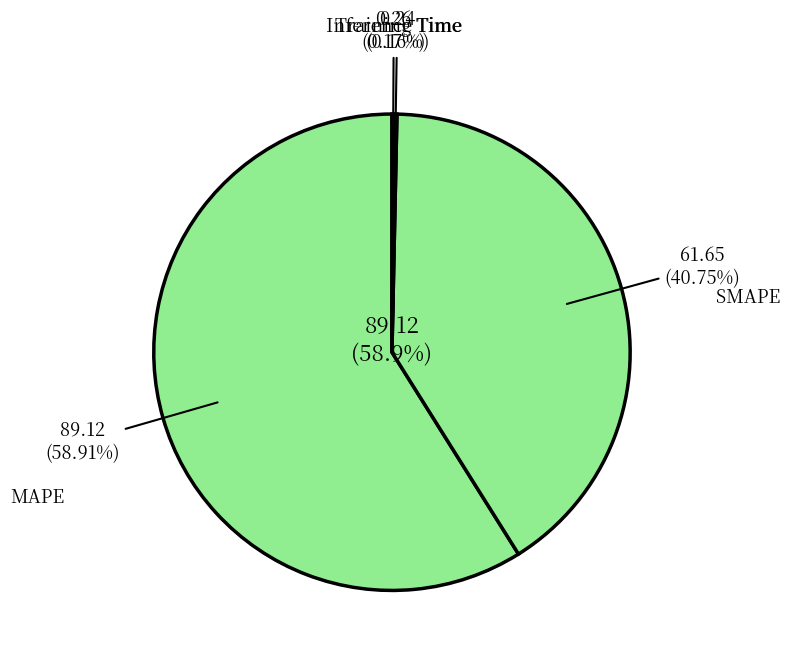

Do Inference Time and SMAPE together represent more than half of the pie?

No